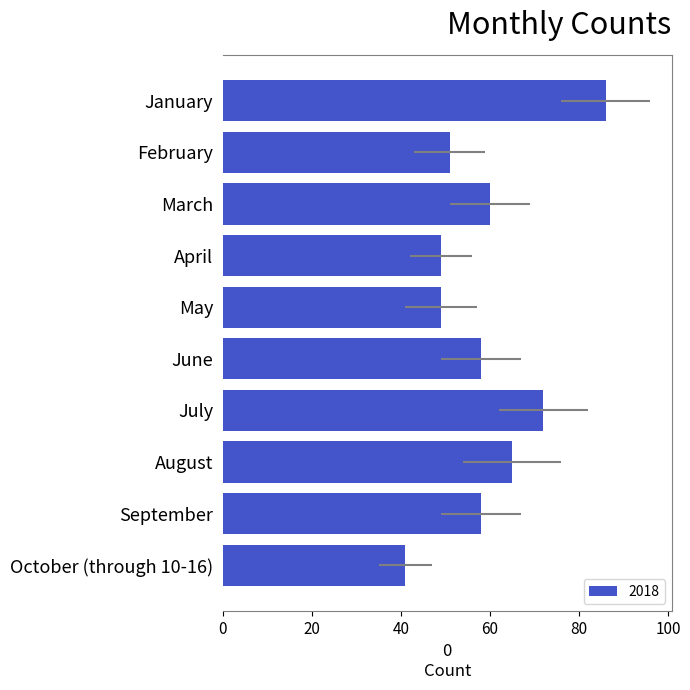

What is the difference between the maximum and minimum values?

45